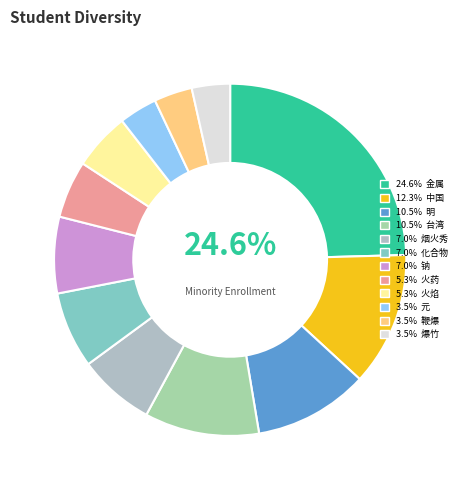

To the nearest percent, what is the difference between the largest and smallest slice percentages?

21%